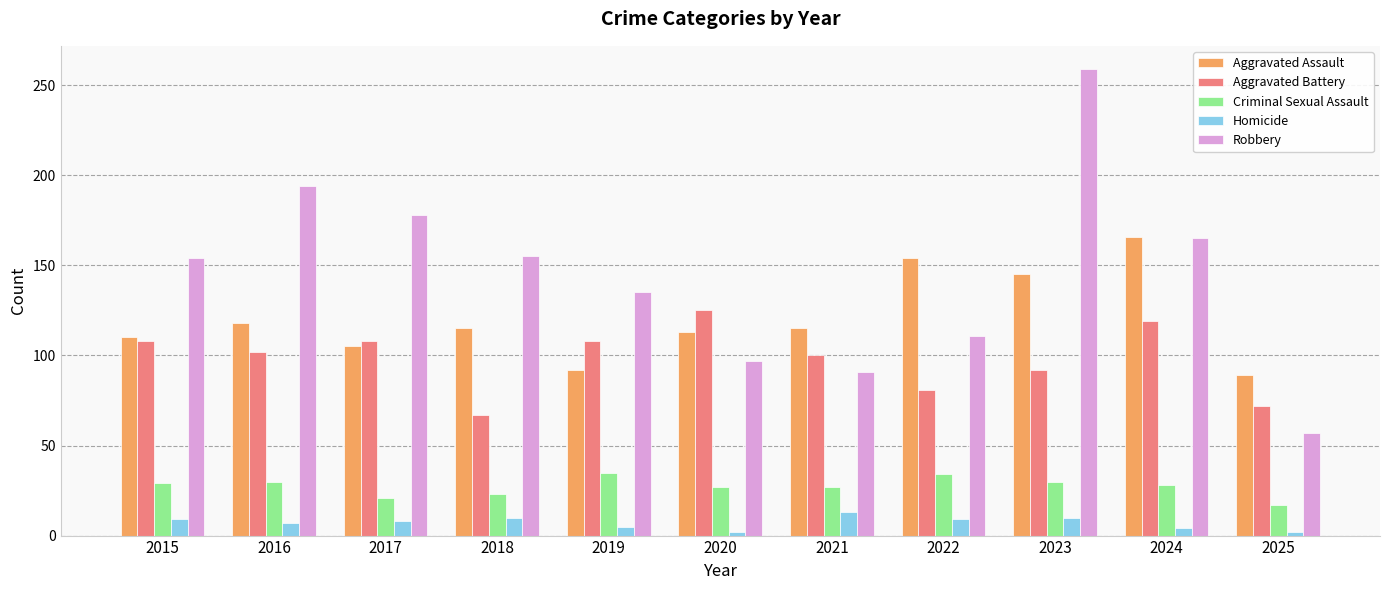

How many groups of bars are there?

11